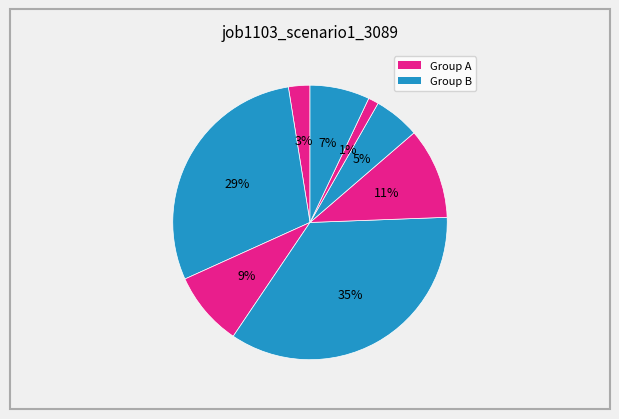

How many segments does this pie chart have?

8